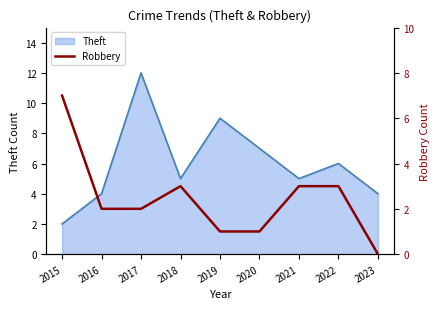

How many positive values are there?

8